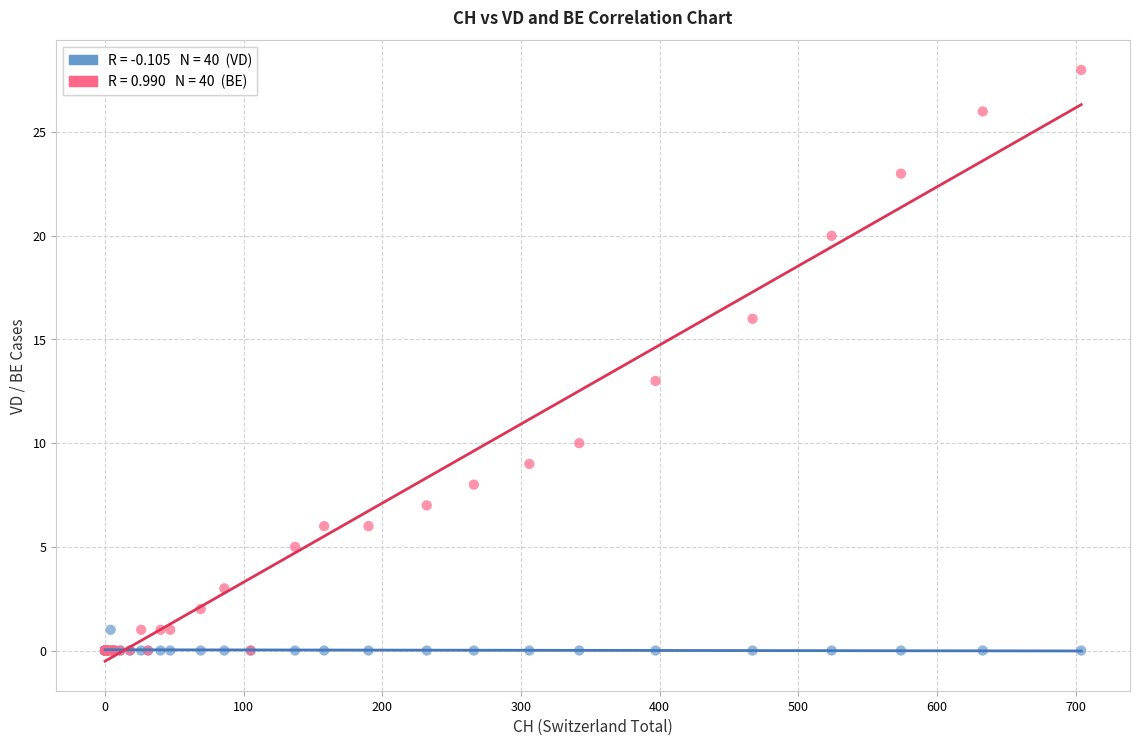

Across all series, what Y value is closest to 14?

13